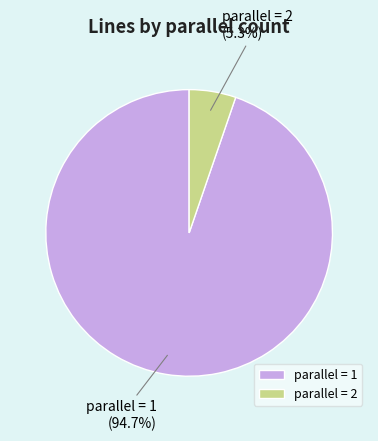

What is the smallest slice in the pie chart?

parallel = 2